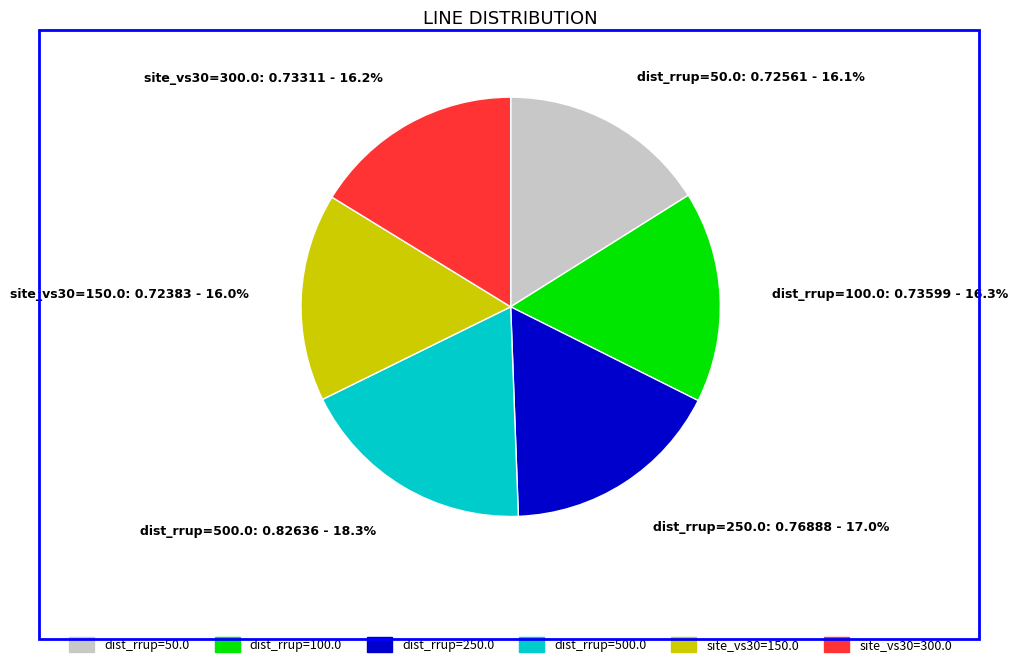

What is the largest slice in the pie chart?

dist_rrup=500.0